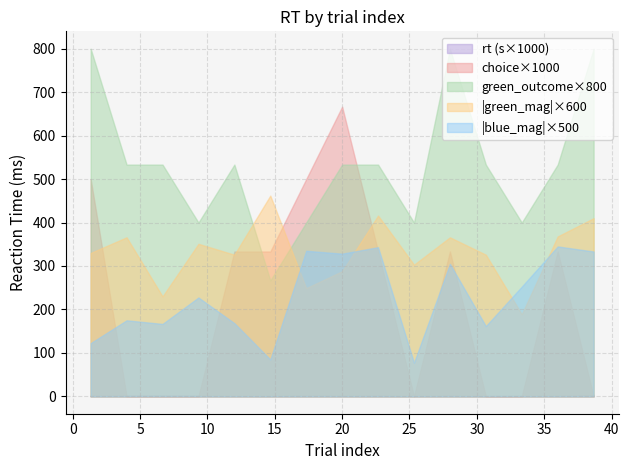

What is the greatest value displayed?

800.0